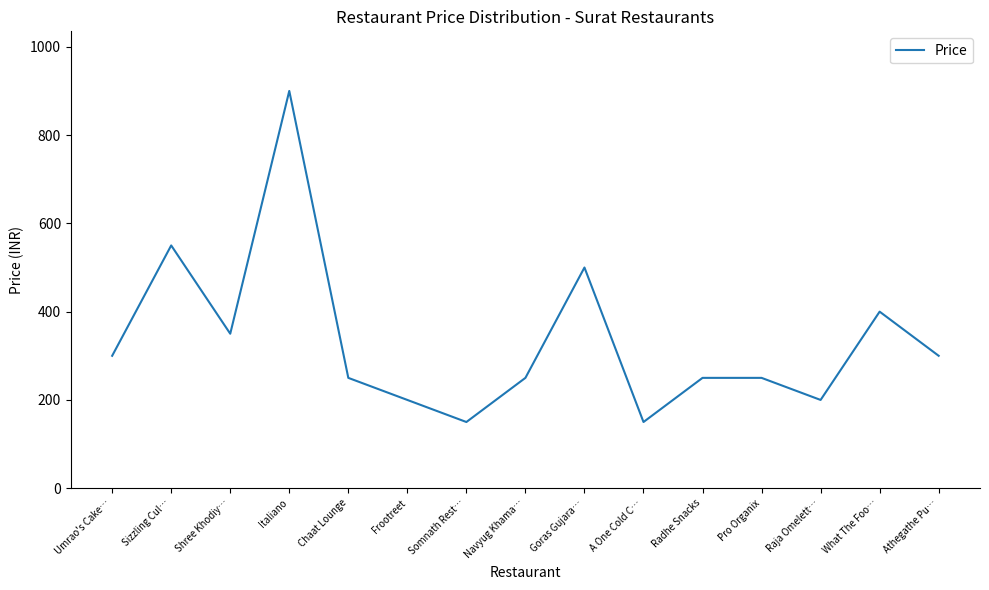

At which category does the chart reach its peak across all series?

Italiano